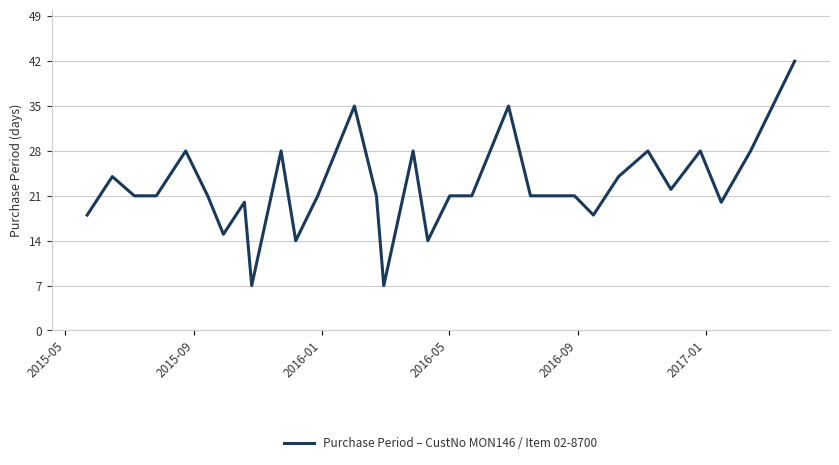

What is the maximum value shown in the chart?

42